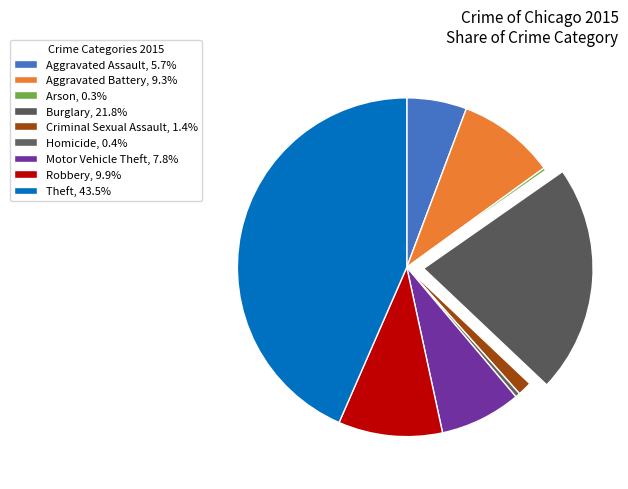

What is the largest slice in the pie chart?

Theft